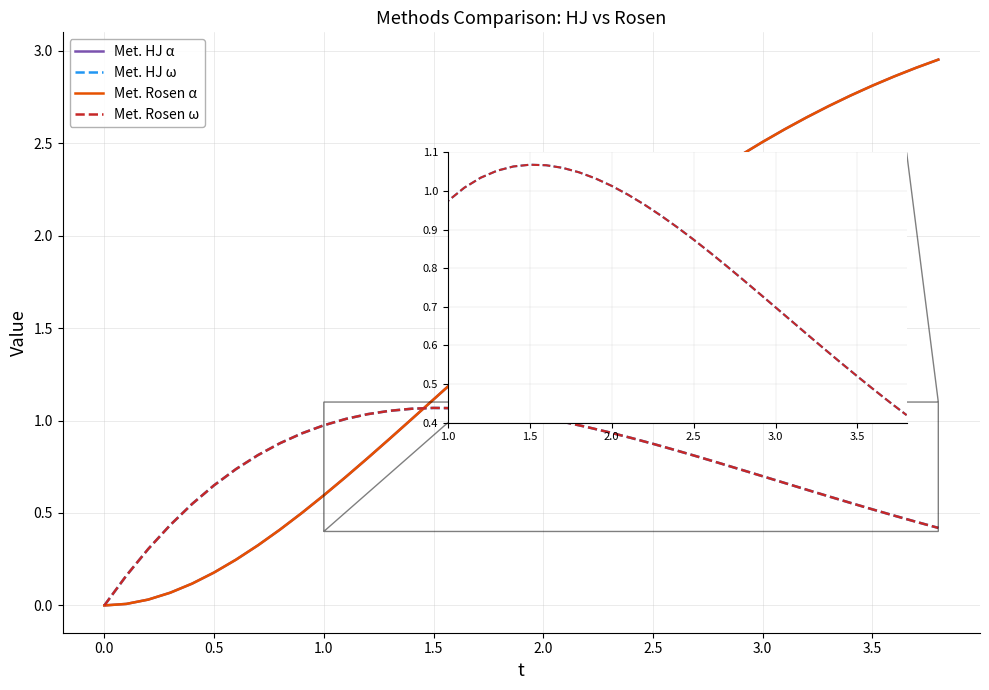

What are all the series names shown in the legend?

Met. HJ α, Met. HJ ω, Met. Rosen α, Met. Rosen ω